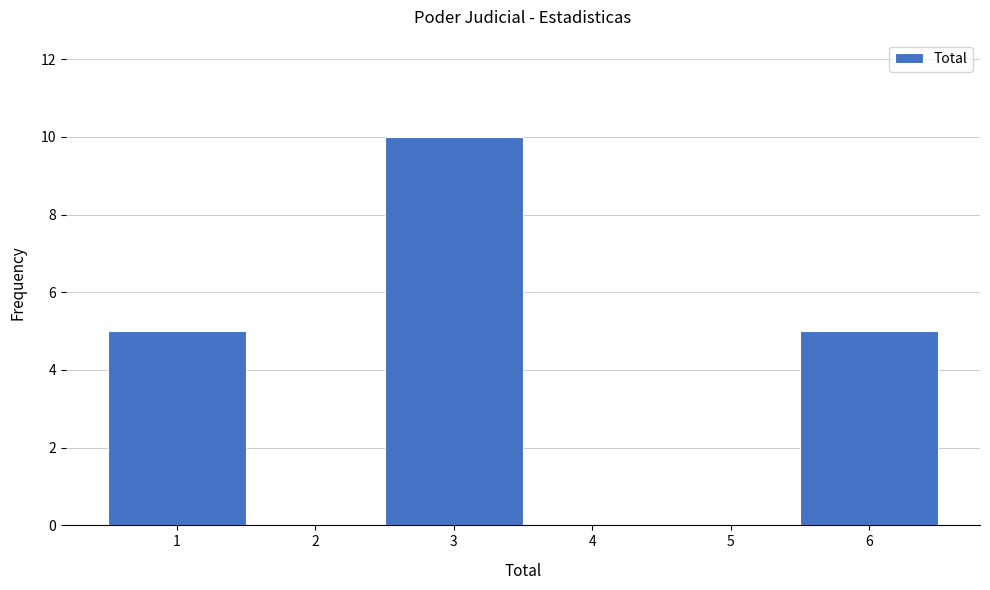

Reading left to right, list every bar in this chart as the range it spans on the x-axis followed by its height. The values are not printed on the chart, so give them approximately, as read against the axis.

0.5 to 1.5: 5
1.5 to 2.5: 0
2.5 to 3.5: 10
3.5 to 4.5: 0
4.5 to 5.5: 0
5.5 to 6.5: 5